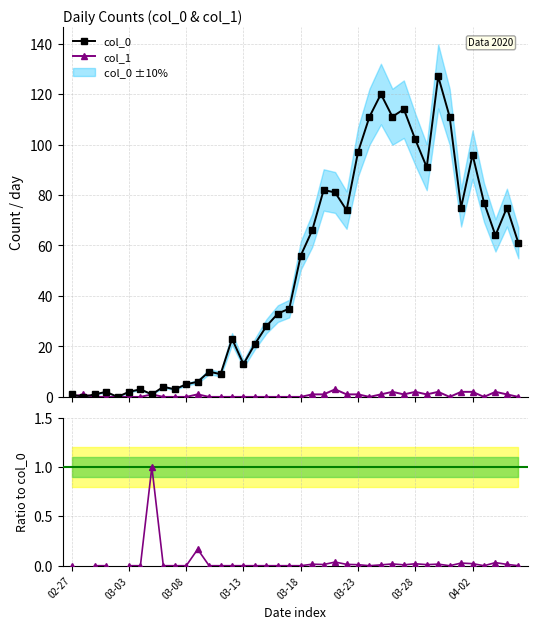

How many col_1 values are between 0 and 1?

33